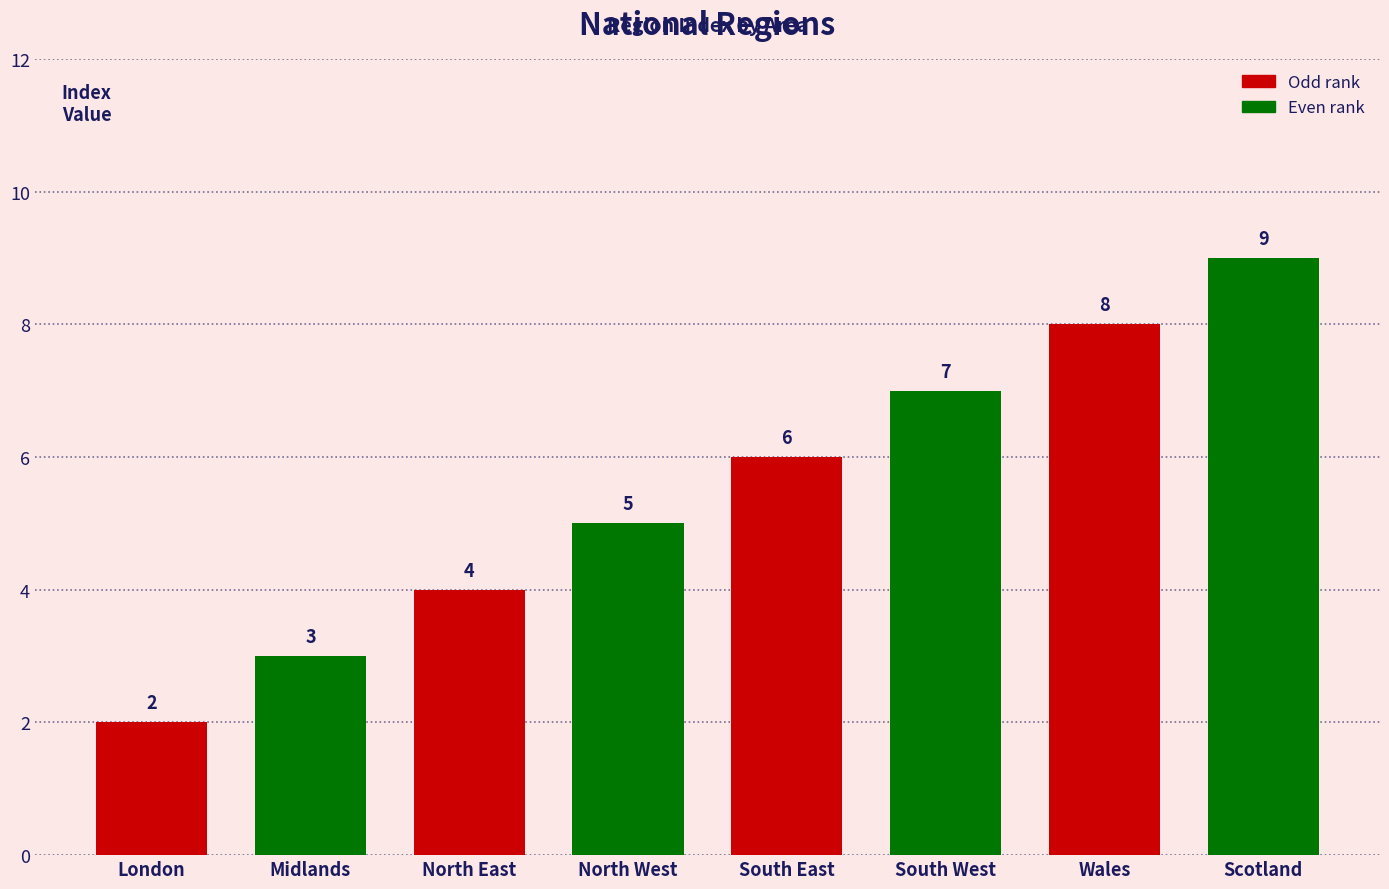

What is the value of the 1st bar from the left?

2